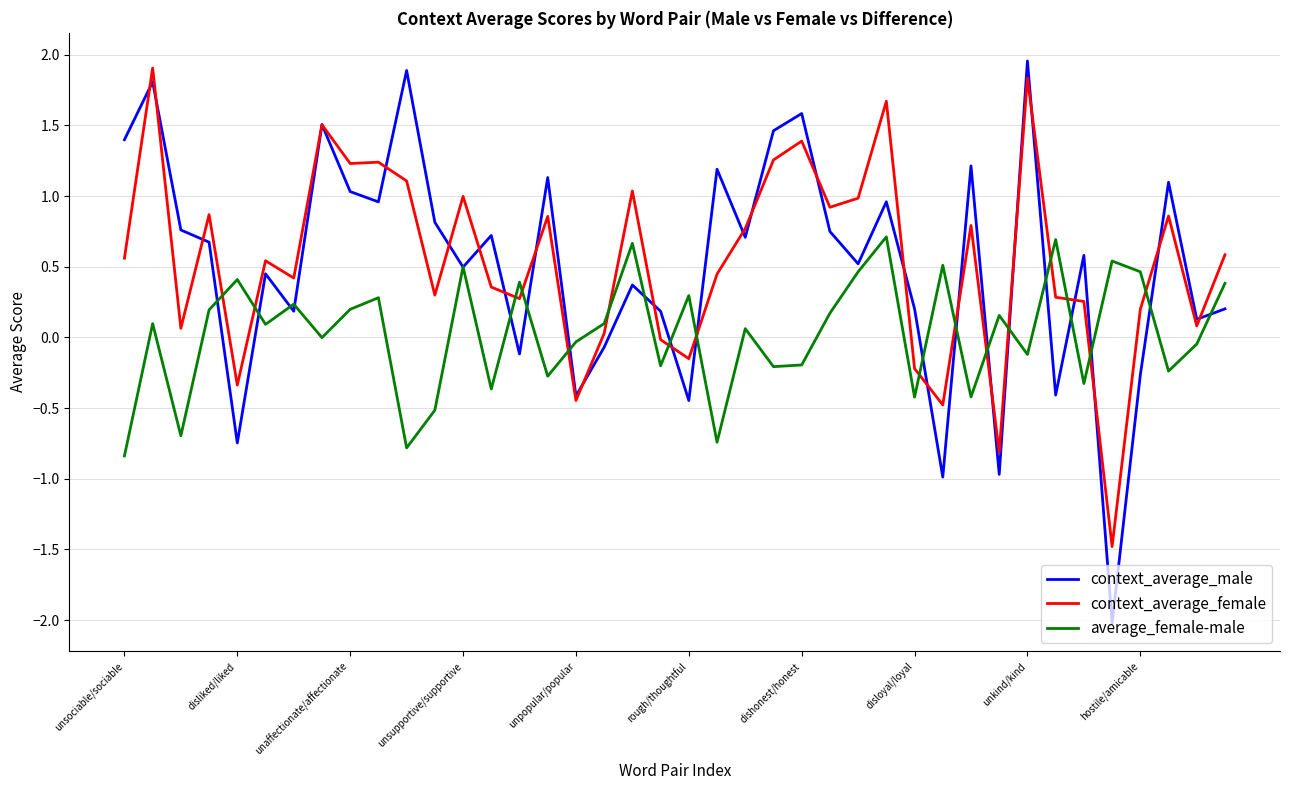

How many categories are shown in the chart?

40